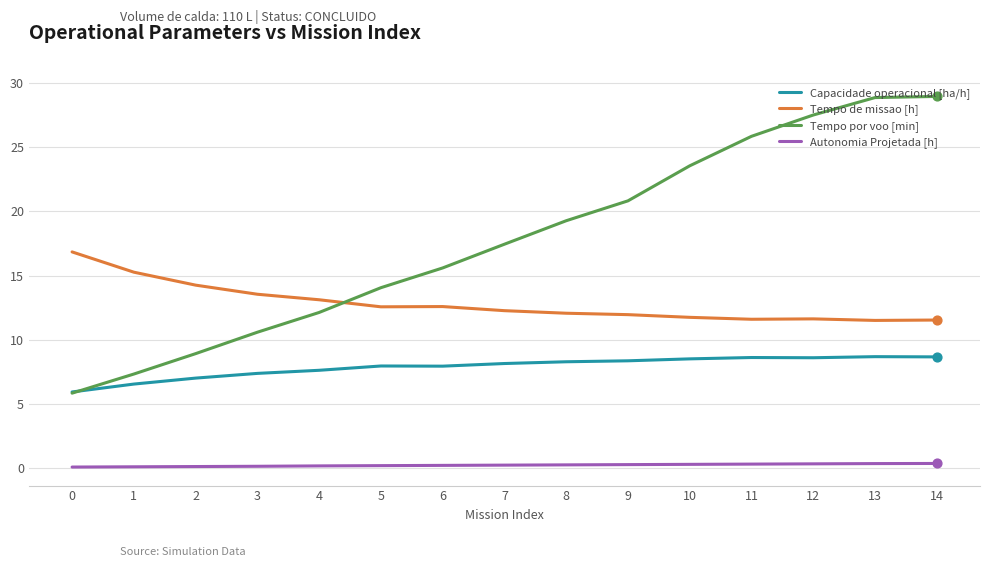

Which series changed the most between 7 and 10?

Tempo por voo [min]